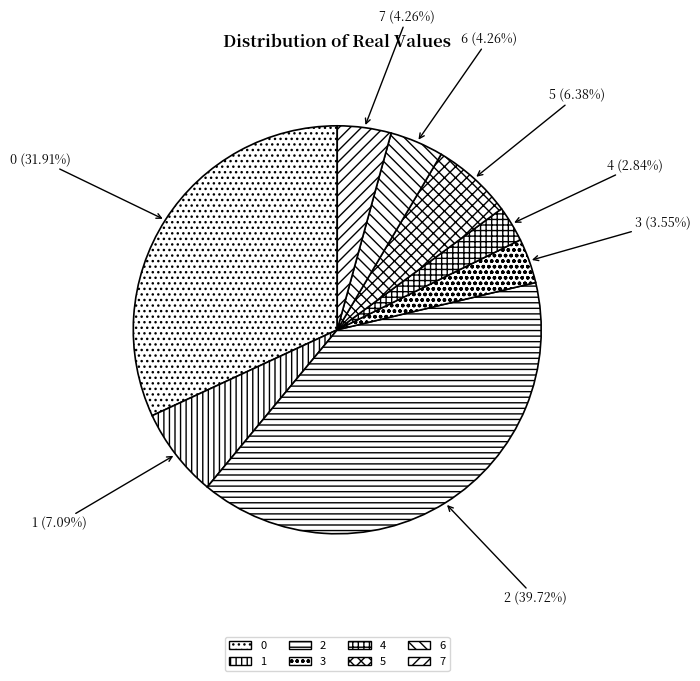

What is the total percentage of 2 and 7?

44.0%